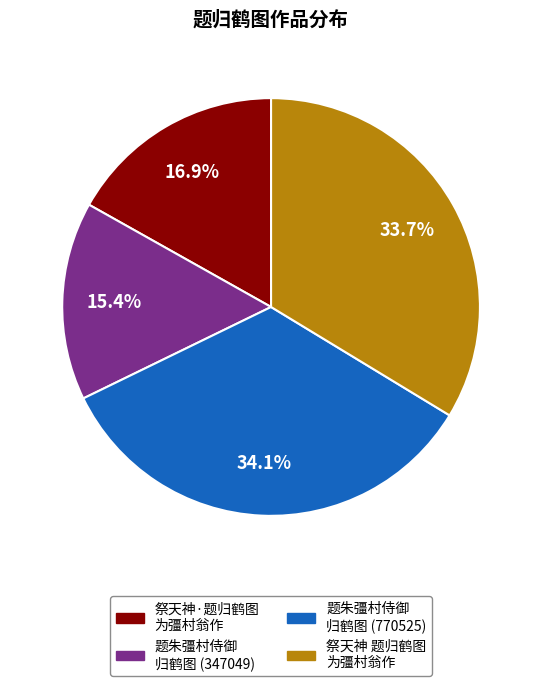

Which has a higher value, 题朱彊村侍御 归鹤图 (347049) or 题朱彊村侍御 归鹤图 (770525)?

题朱彊村侍御 归鹤图 (770525)